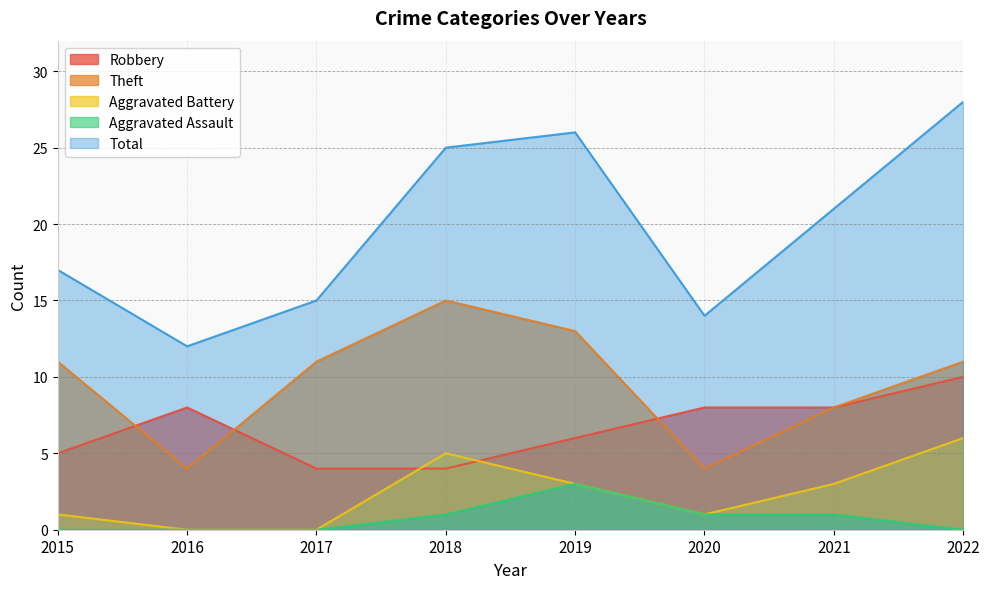

True or false: Total and Aggravated Assault cross at least once.

False